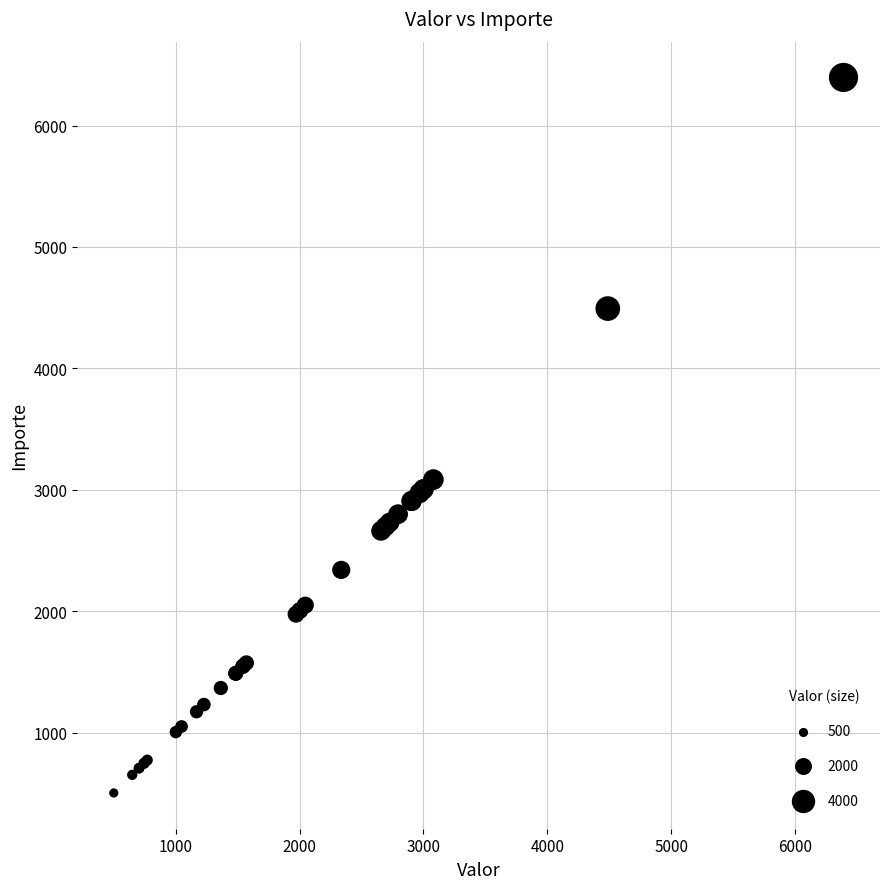

What Y value in the scatter plot is closest to 3450?

3085.0